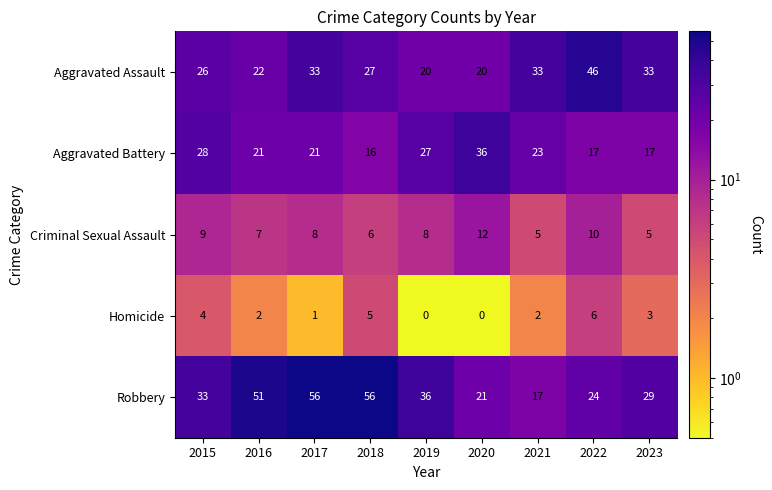

What is the difference between the maximum and minimum values in the Criminal Sexual Assault series?

7